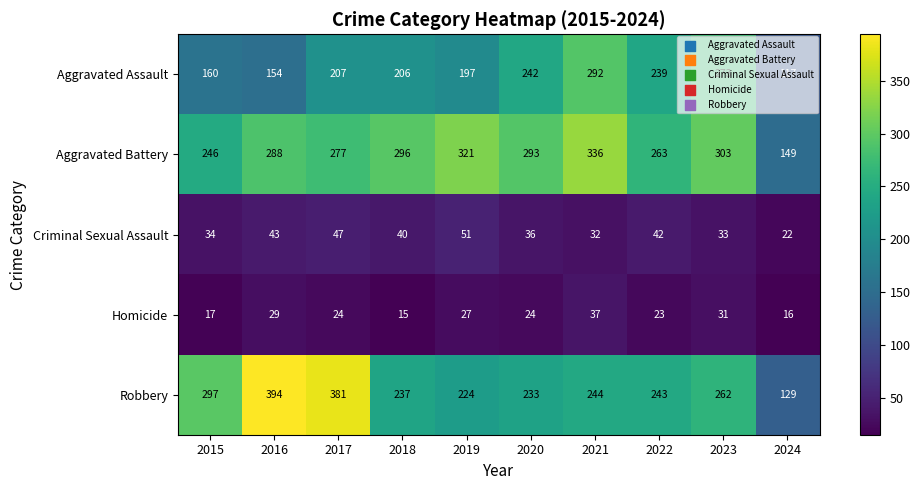

What is the sum of the Aggravated Battery values at 2022 and 2021?

599